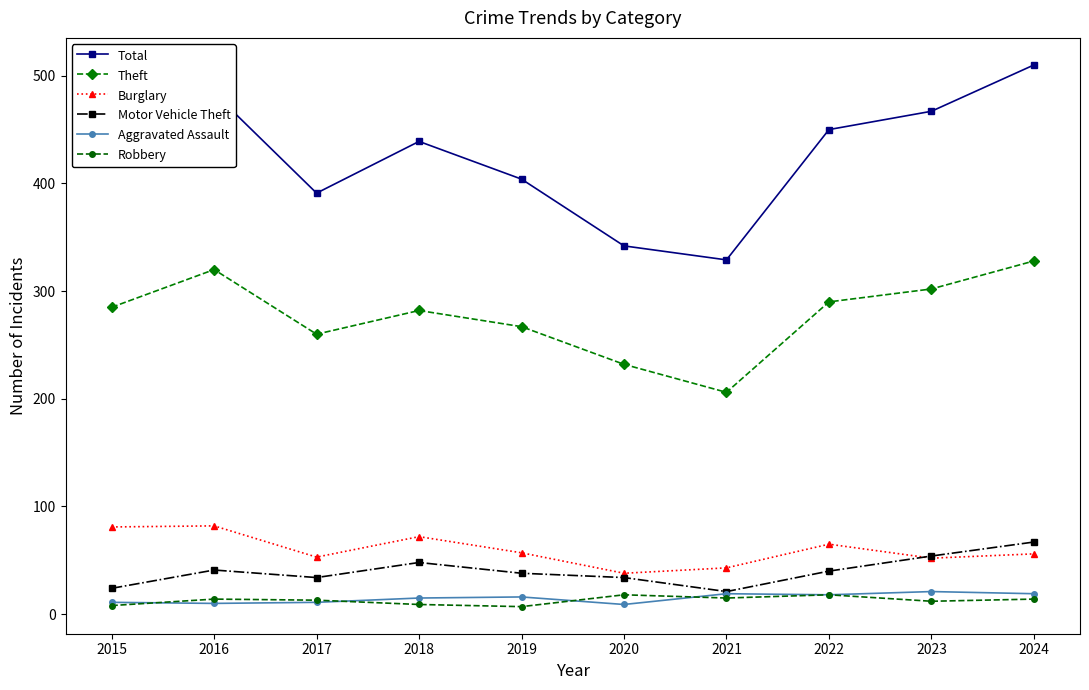

What is the spread (max minus min) of values at 2024?

496